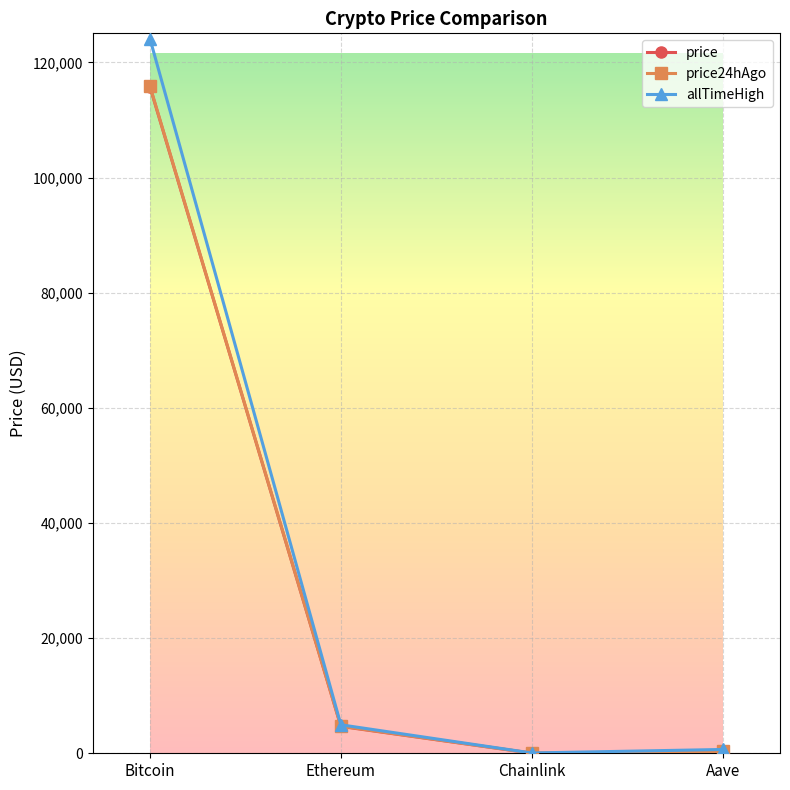

Is it true that allTimeHigh equals 124128.0 at Bitcoin?

True